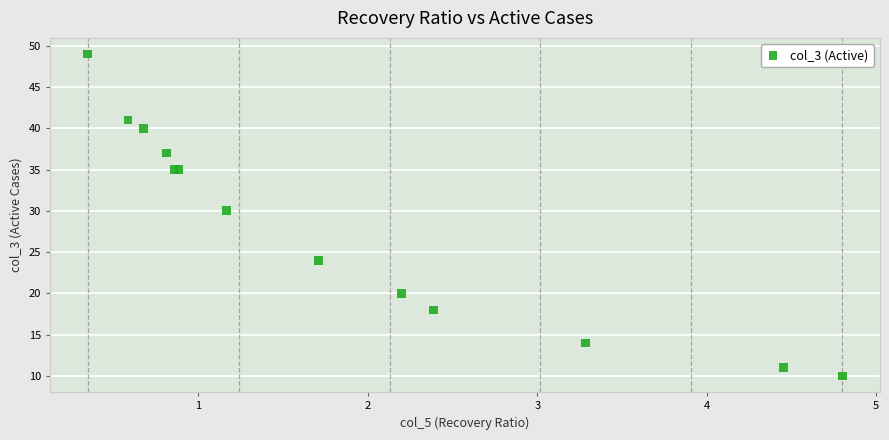

What Y value in the scatter plot is closest to 29?

30